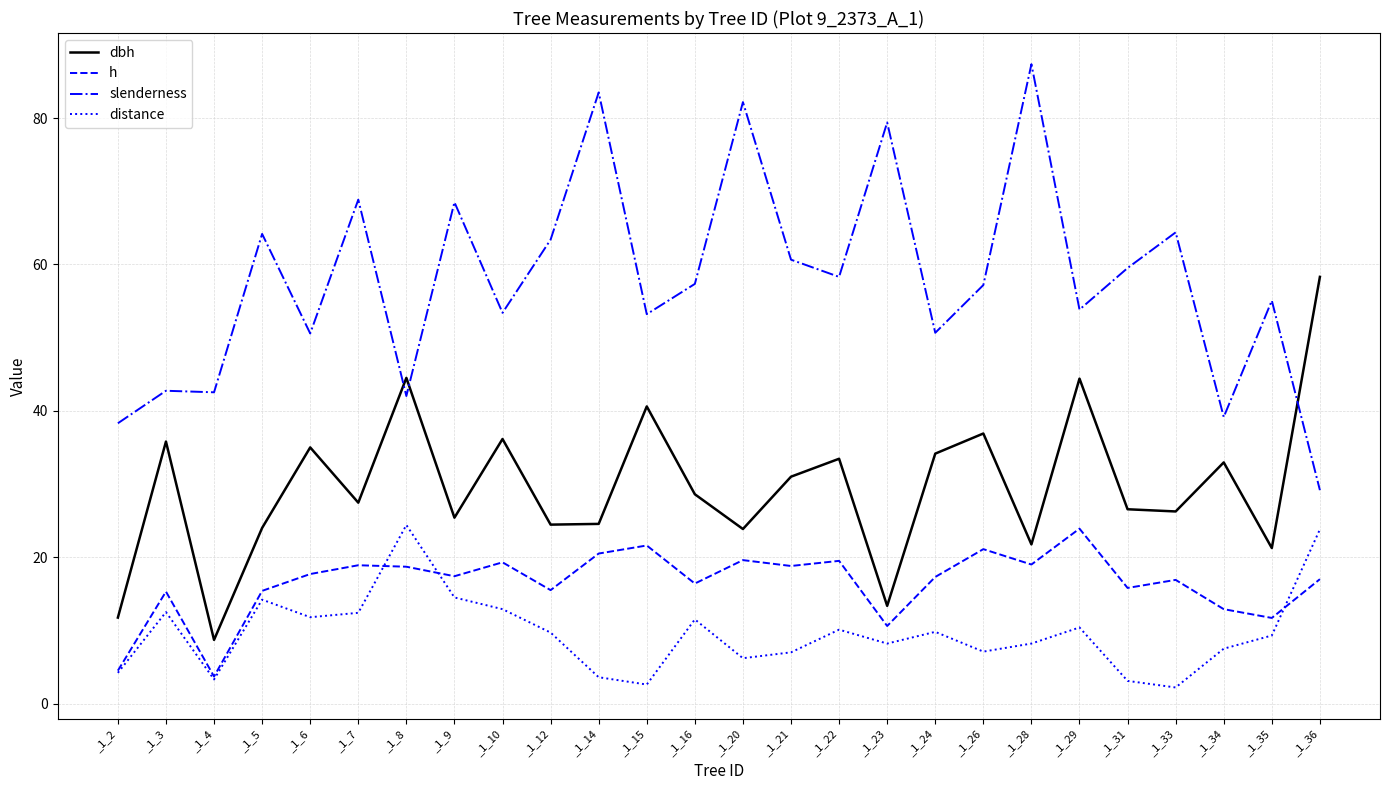

True or false: slenderness has a value of 15.0 at _1_16.

False